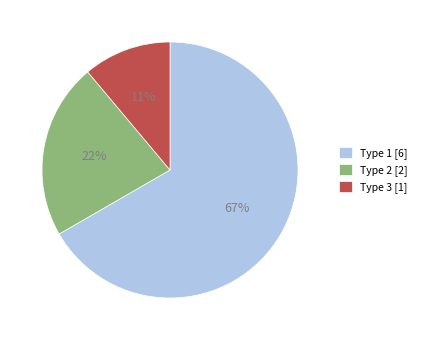

What is the majority slice?

Type 1 [6]